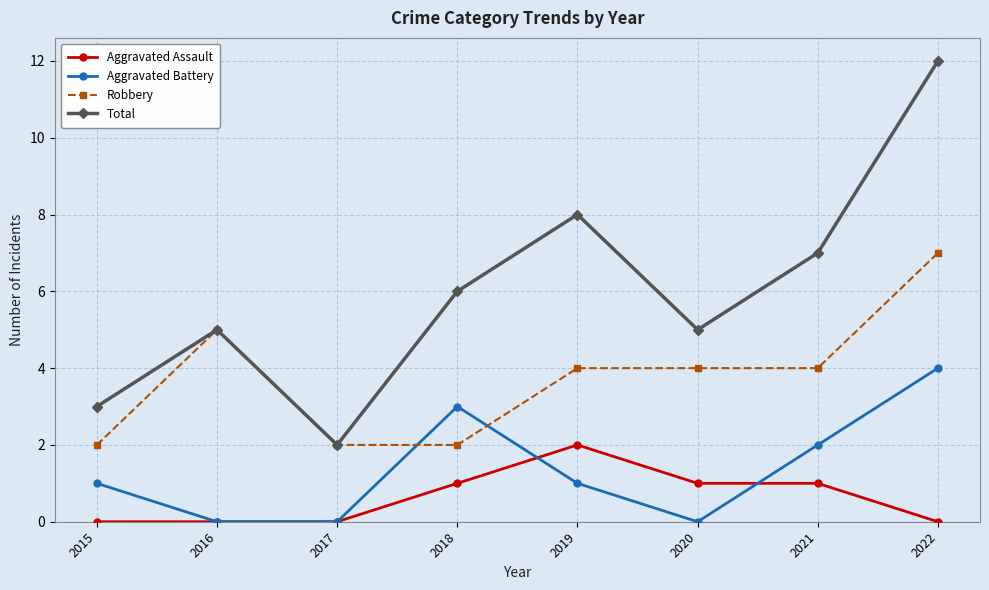

Between 2016 and 2019, which series saw the biggest shift?

Total